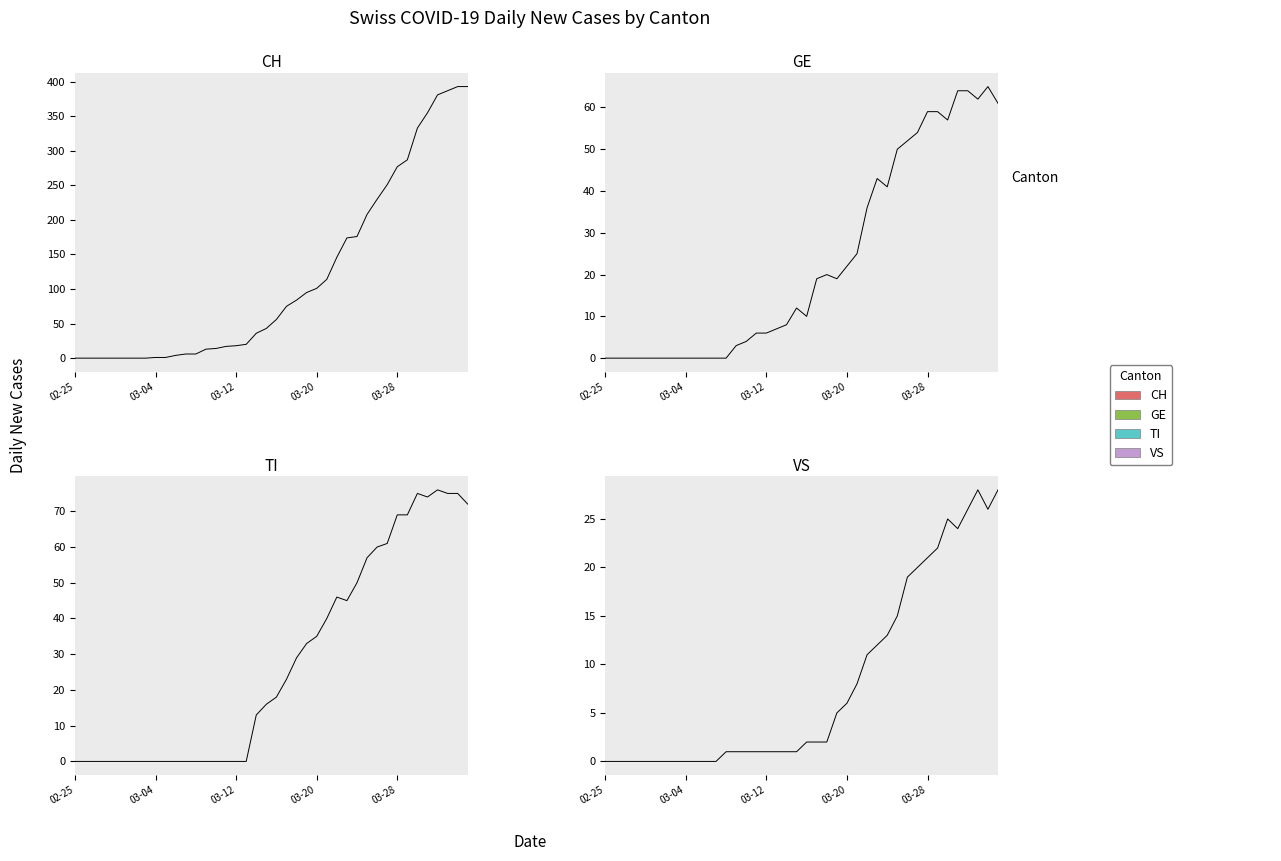

True or false: TI has more than 2 interior local peaks.

True